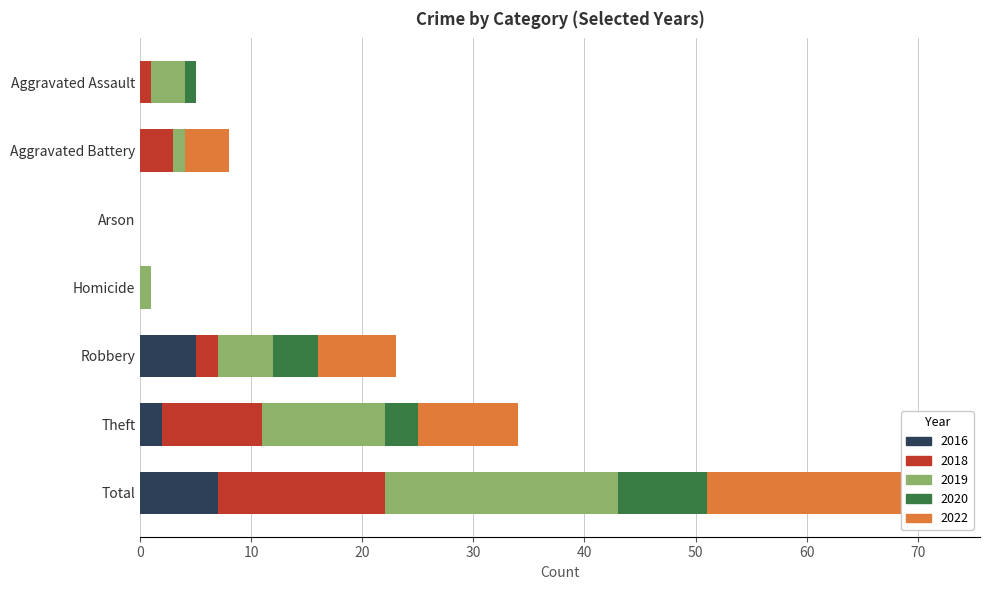

Which series changed the most between Homicide and Robbery?

2022